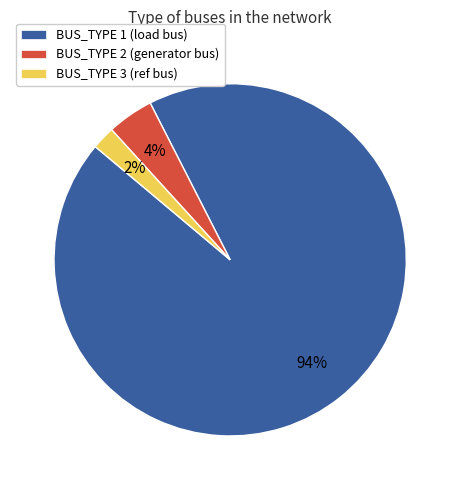

To the nearest percent, what portion does BUS_TYPE 3 represent?

2%